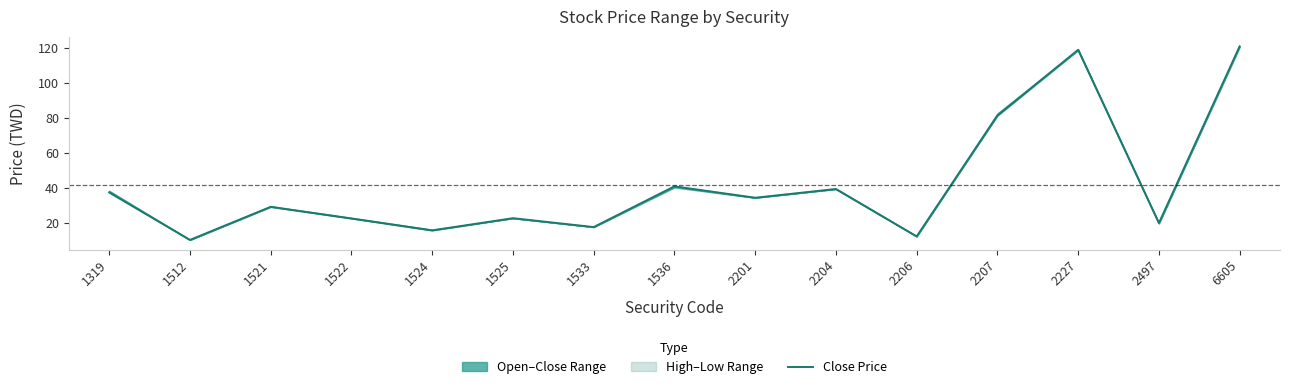

How many points are lower than both their immediate neighbors (excluding endpoints)?

6